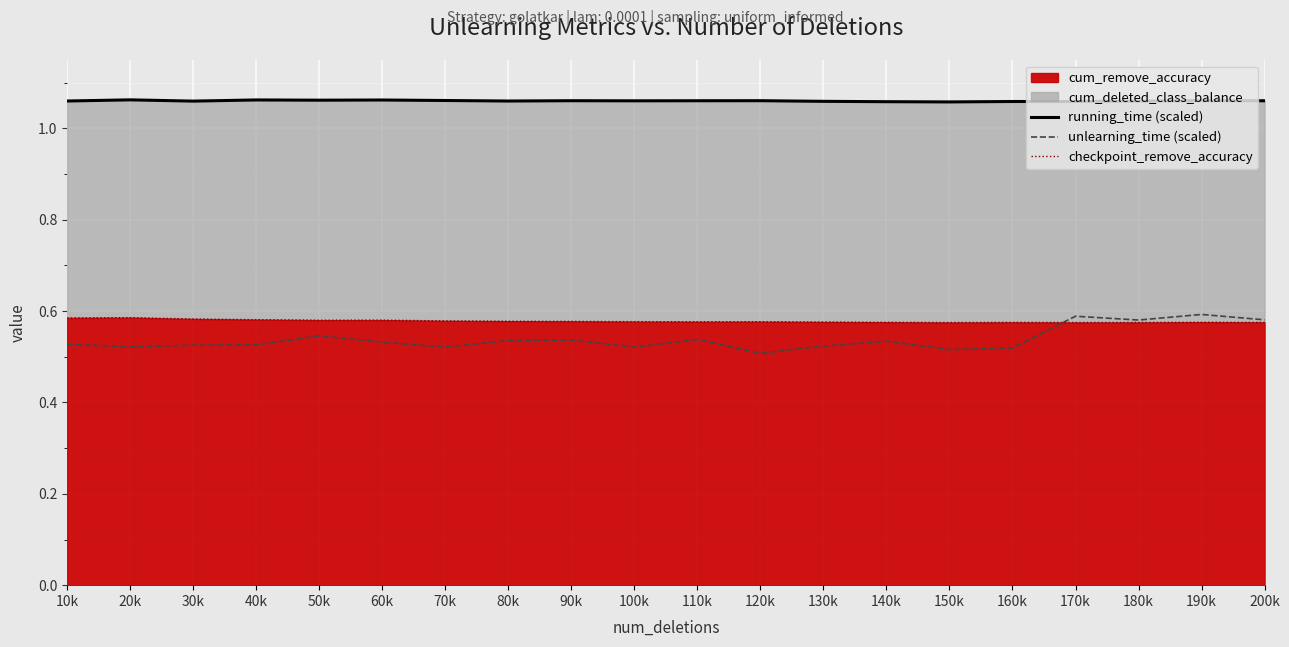

What is the label of the 8th point from the right?

130k